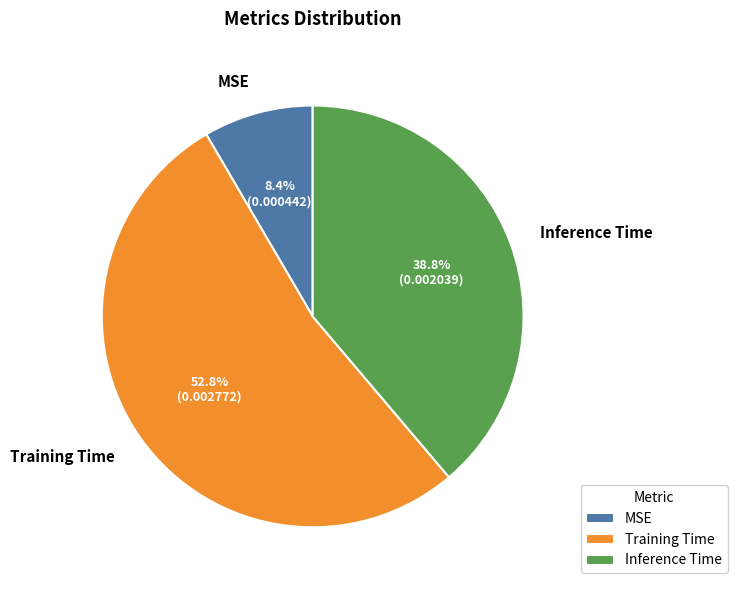

Does Inference Time account for over 50% of the chart?

No